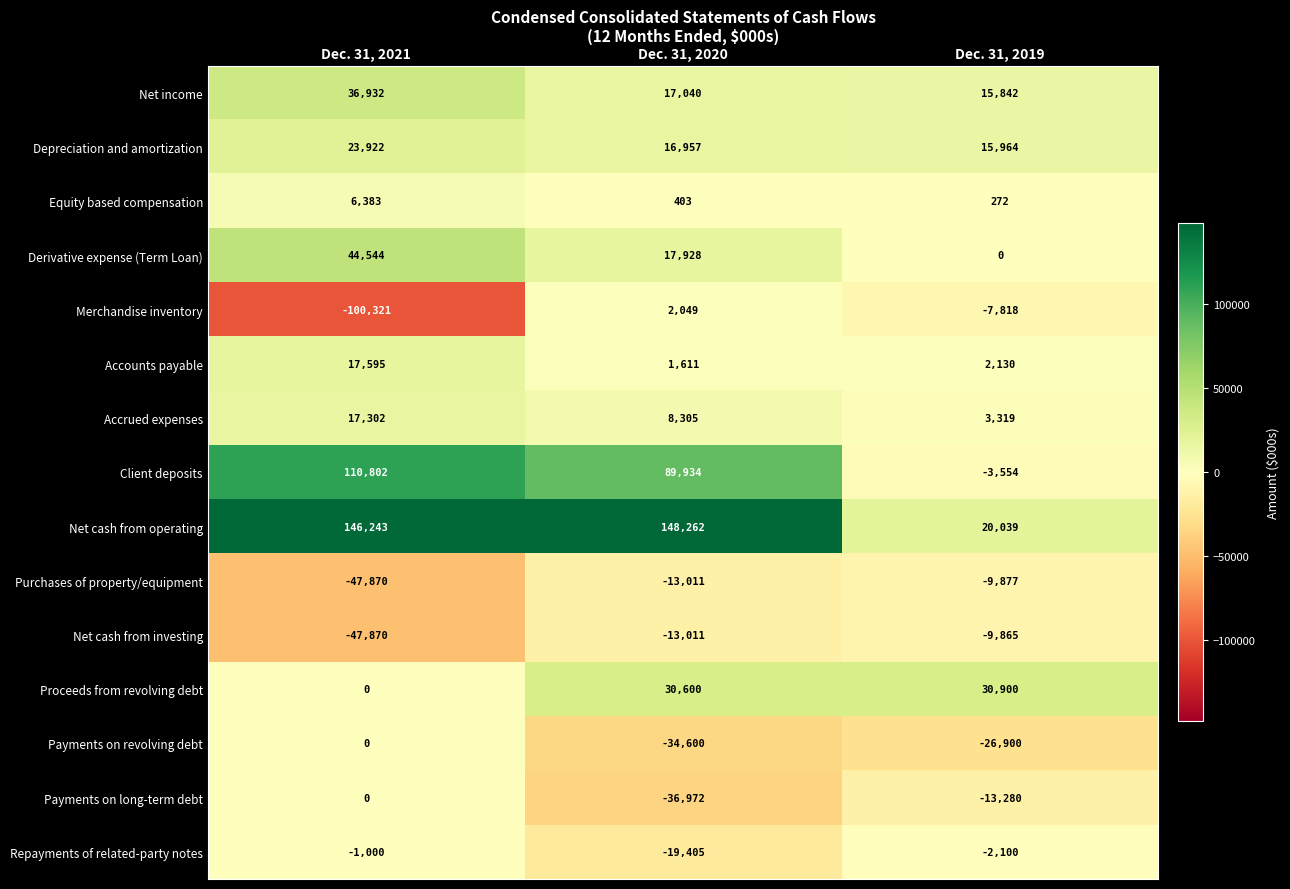

What is the minimum value shown in the chart?

-100321